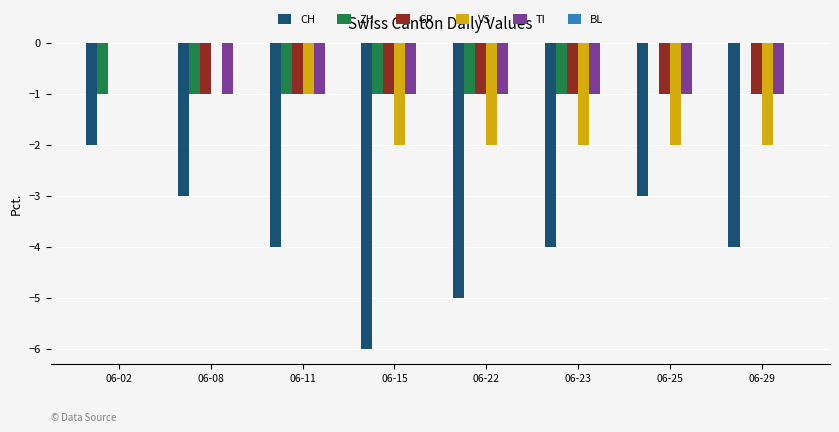

How many data points in GR are above -1?

1